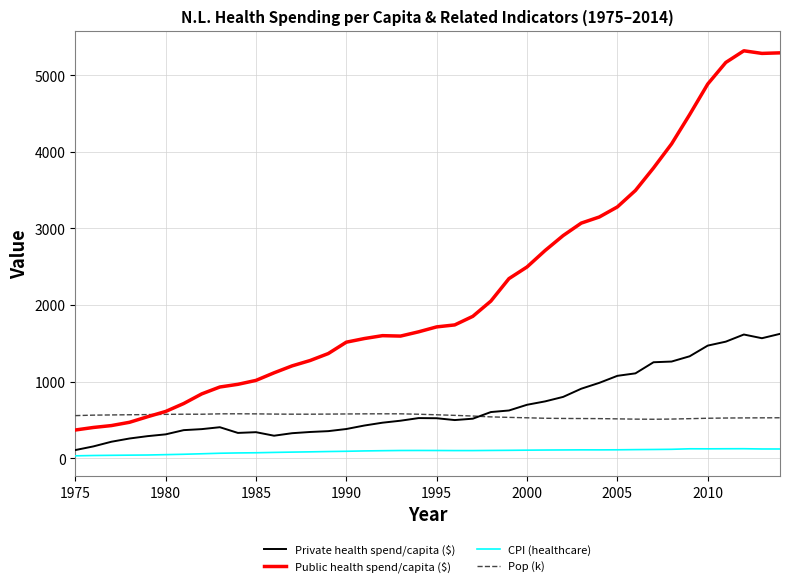

Which series has the largest range (max minus min)?

Public health spend/capita ($)